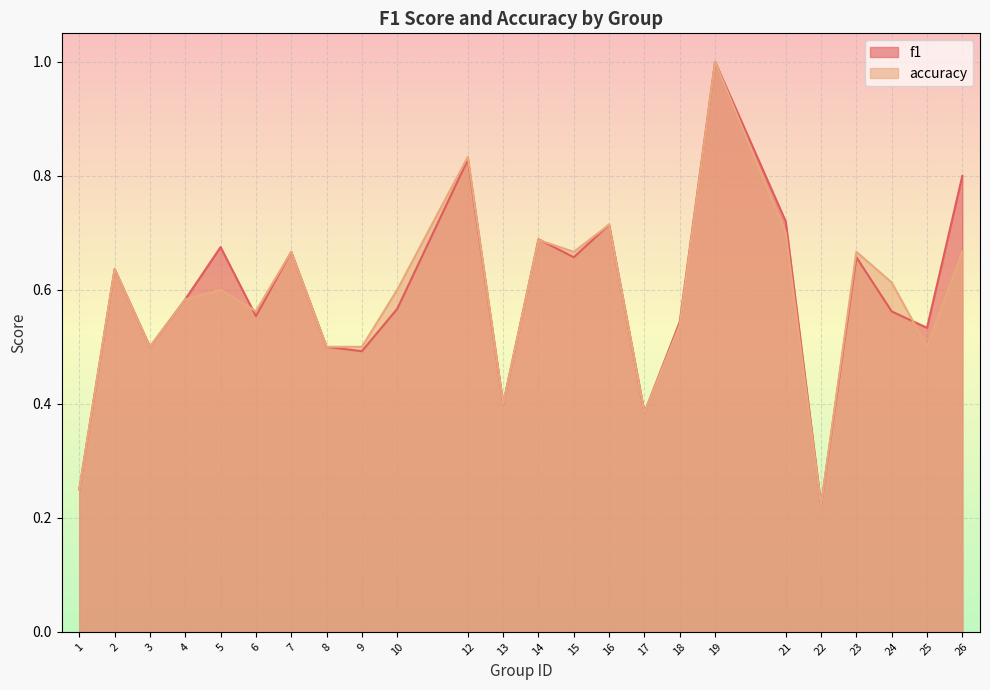

Reading left to right, extract all data points from this chart.

f1: 1=0.2	2=0.6	3=0.5	4=0.6	5=0.7	6=0.6	7=0.7	8=0.5	9=0.5	10=0.6	12=0.8	13=0.4	14=0.7	15=0.7	16=0.7	17=0.4	18=0.5	19=1.0	21=0.7	22=0.2	23=0.7	24=0.6	25=0.5	26=0.8
accuracy: 1=0.2	2=0.6	3=0.5	4=0.6	5=0.6	6=0.6	7=0.7	8=0.5	9=0.5	10=0.6	12=0.8	13=0.4	14=0.7	15=0.7	16=0.7	17=0.4	18=0.5	19=1.0	21=0.7	22=0.2	23=0.7	24=0.6	25=0.5	26=0.7